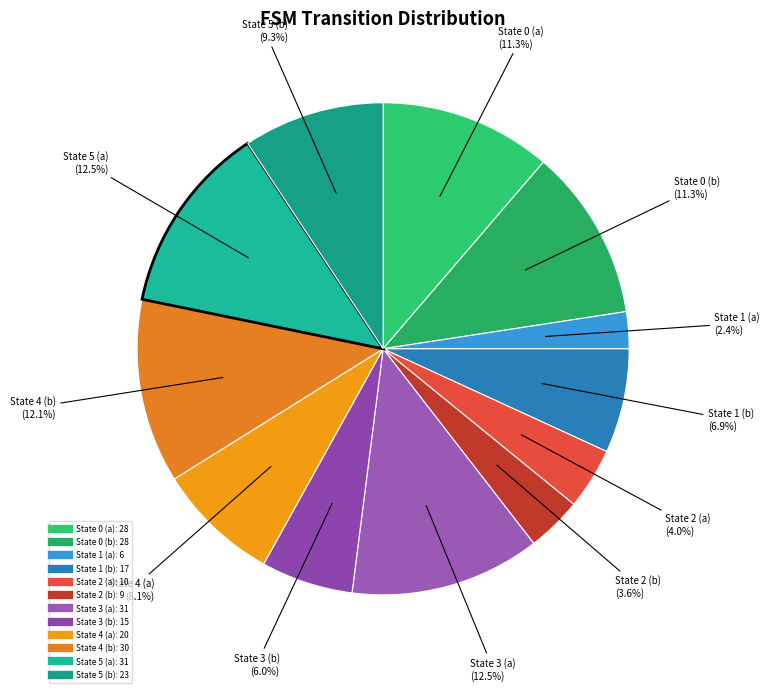

What portion of the pie excludes State 2 (a)?

96.0%